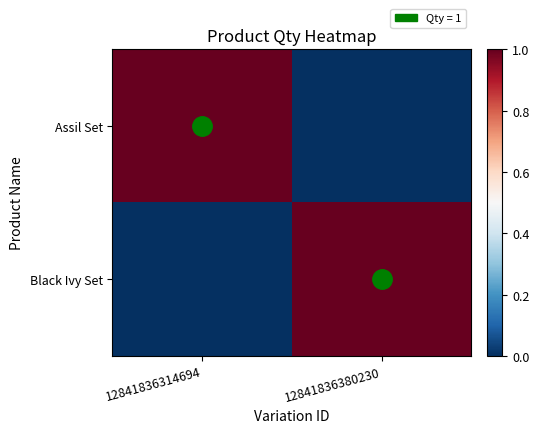

Between 12841836380230 and 12841836314694, which is larger?

12841836314694